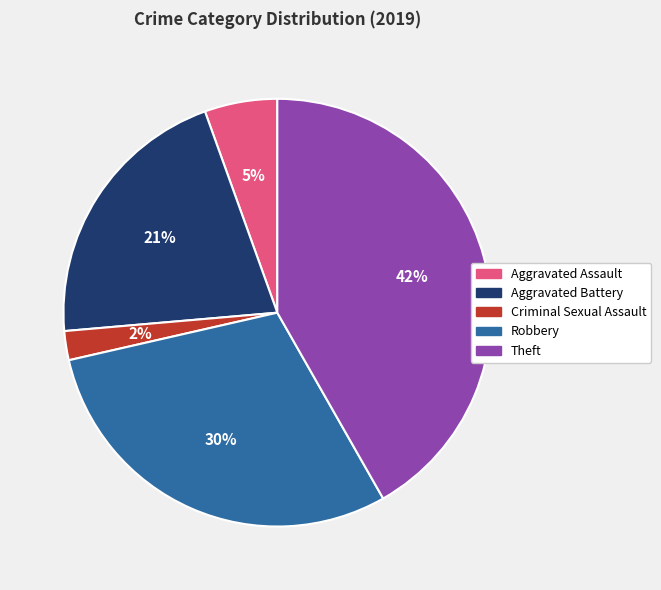

Rank the categories by value from highest to lowest.

Theft, Robbery, Aggravated Battery, Aggravated Assault, Criminal Sexual Assault